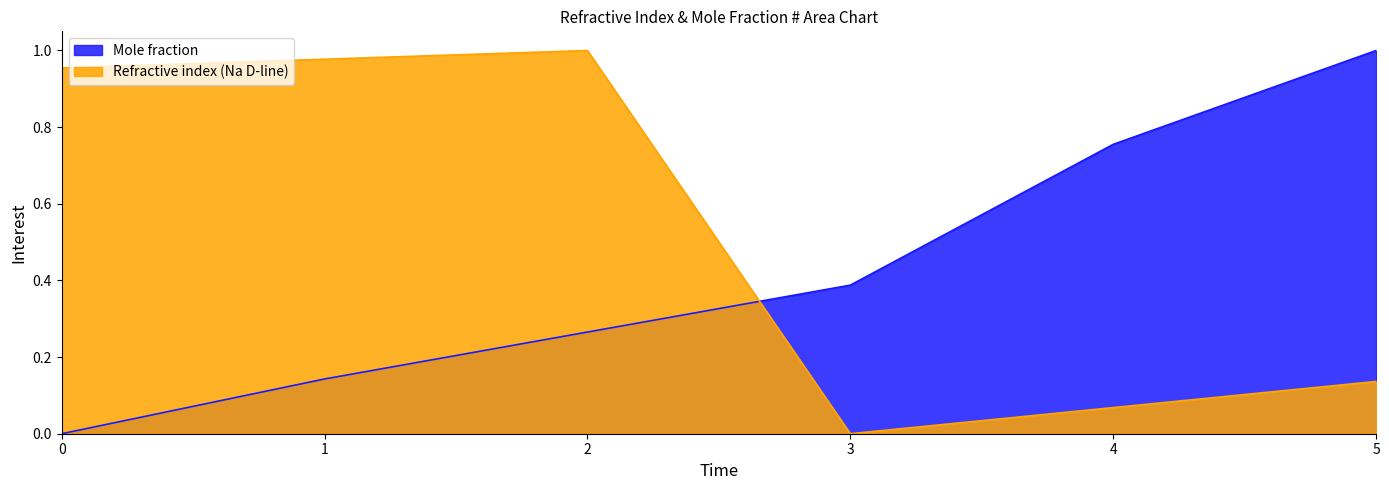

Reading left to right, what are all the values shown in this chart?

Mole fraction: 0.0	0.1	0.3	0.4	0.8	1.0
Refractive index (Na D-line): 1.0	1.0	1.0	0.0	0.1	0.1